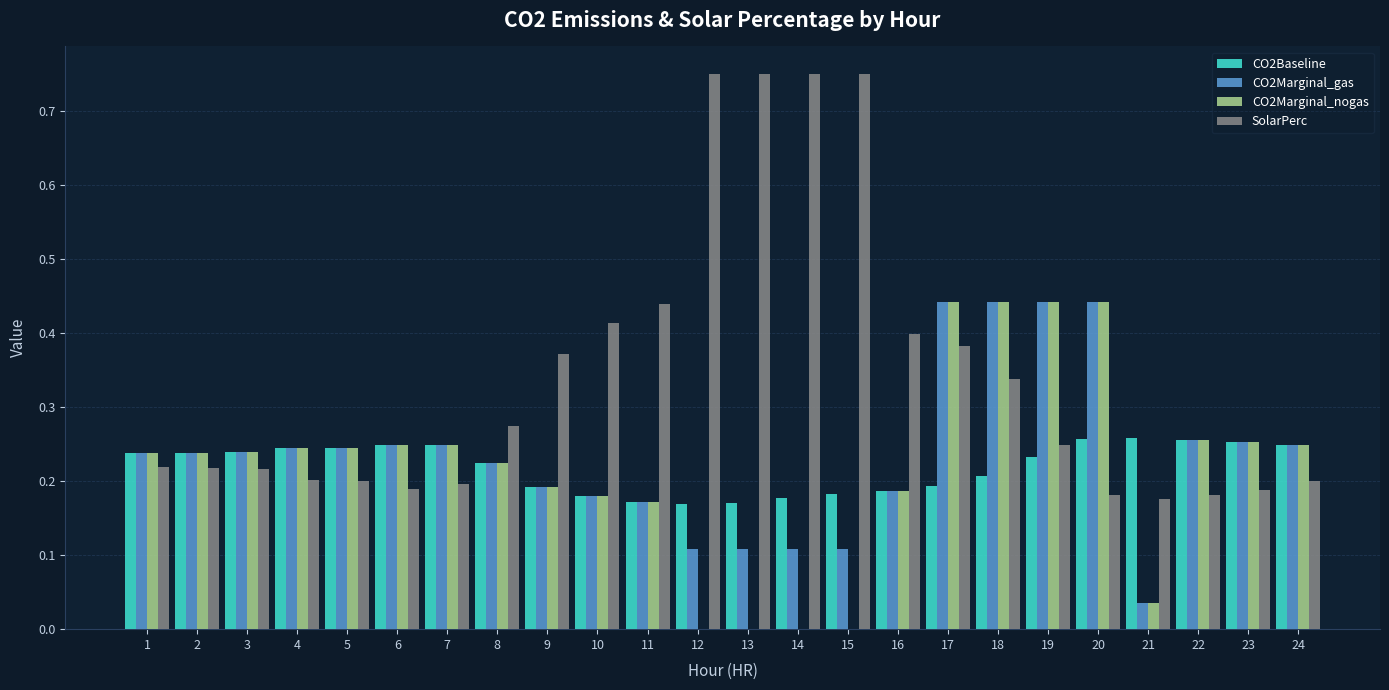

The SolarPerc series shows 0.2 at 22. True or false?

True